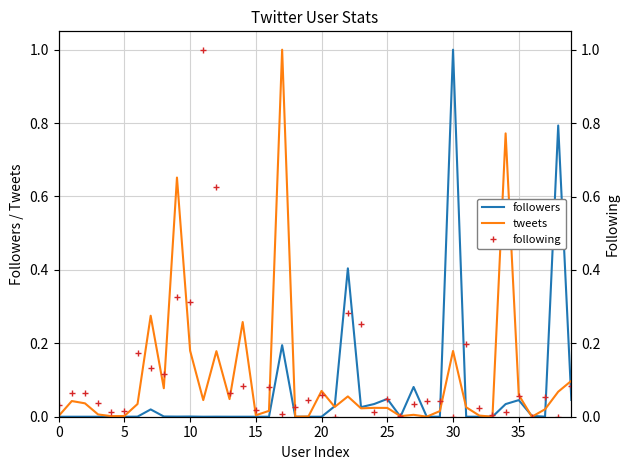

What is the maximum value for followers?

1.0